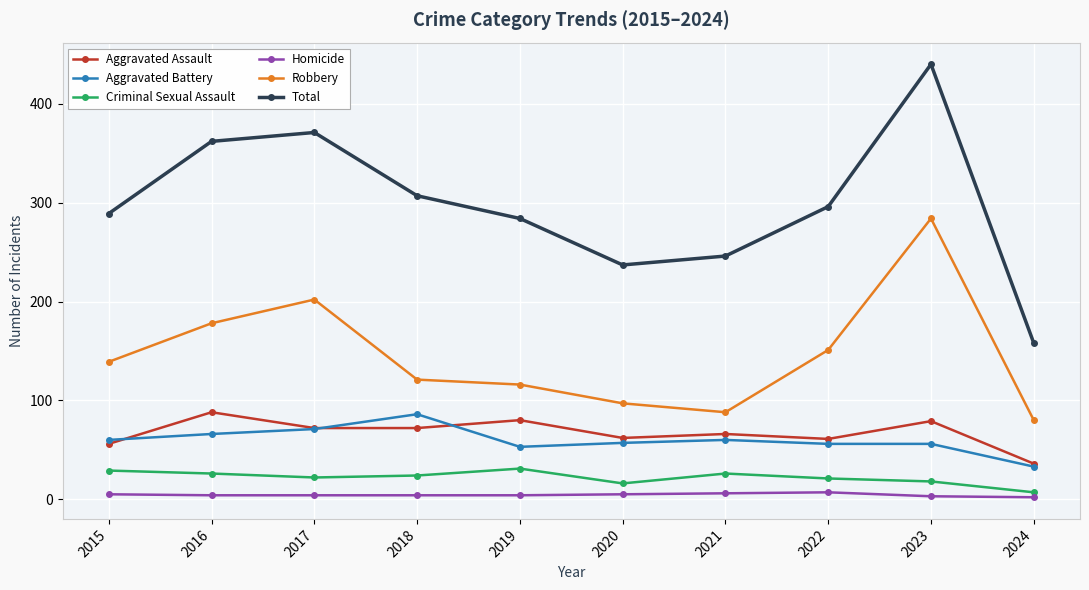

How many values in the Total series are below 296?

5